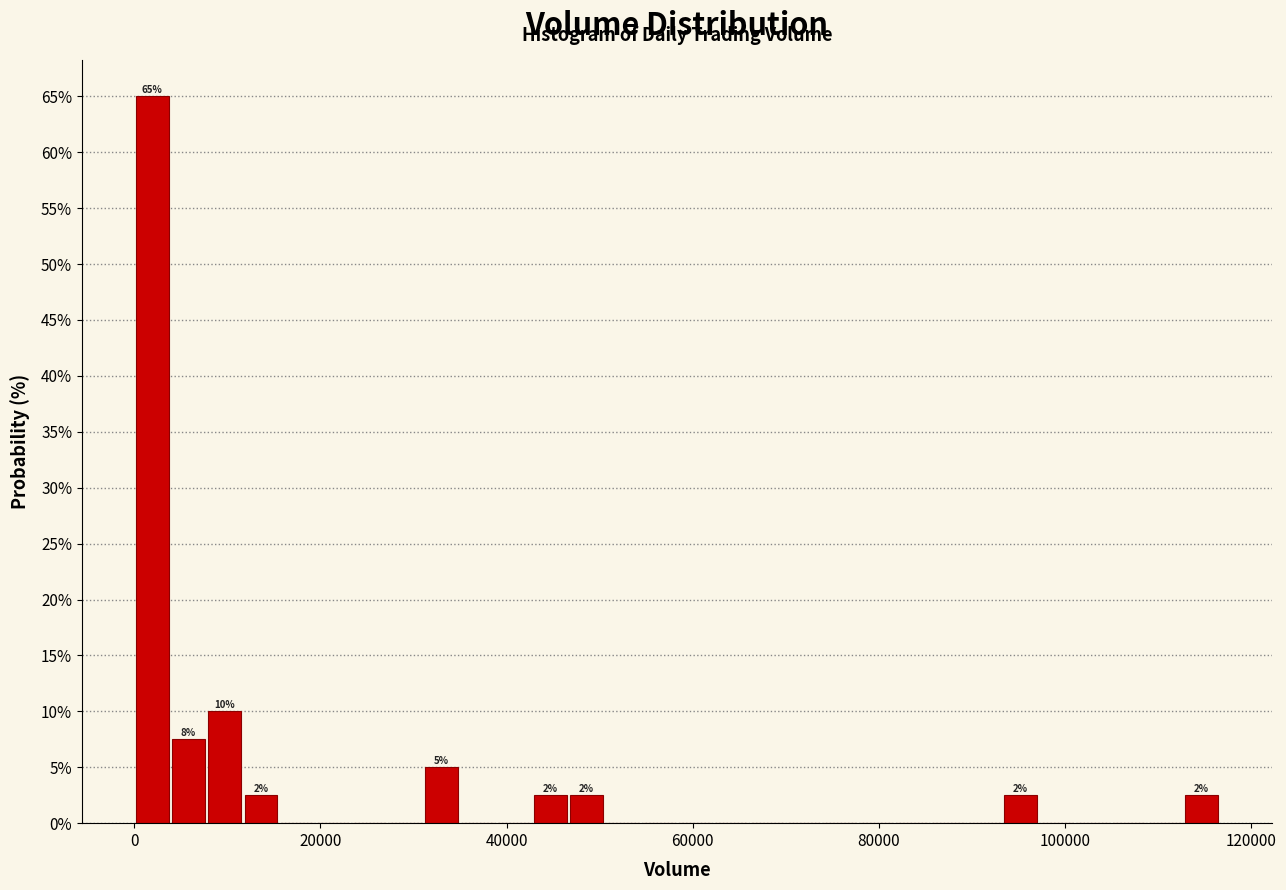

Read against the x-axis, roughly where is the centre of the tallest bar?

2000